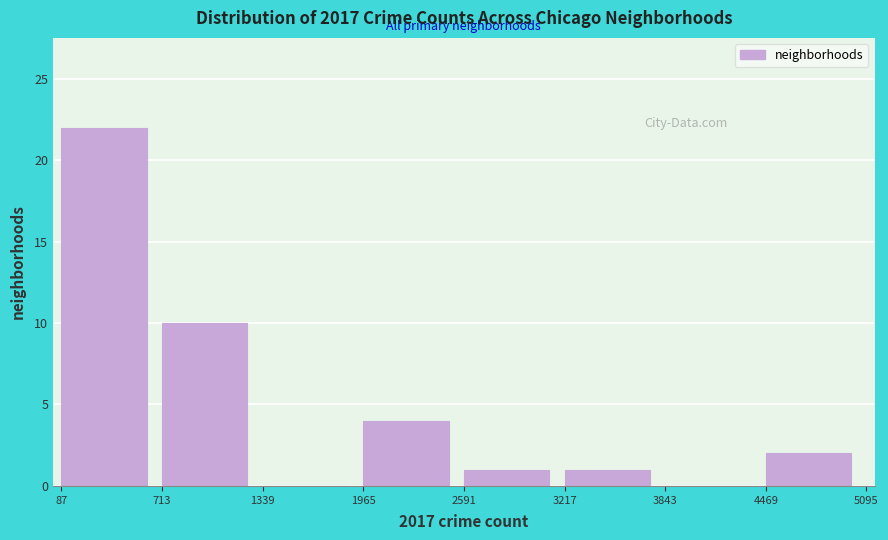

Over which range of the x-axis is the bar tallest?

87 to 713